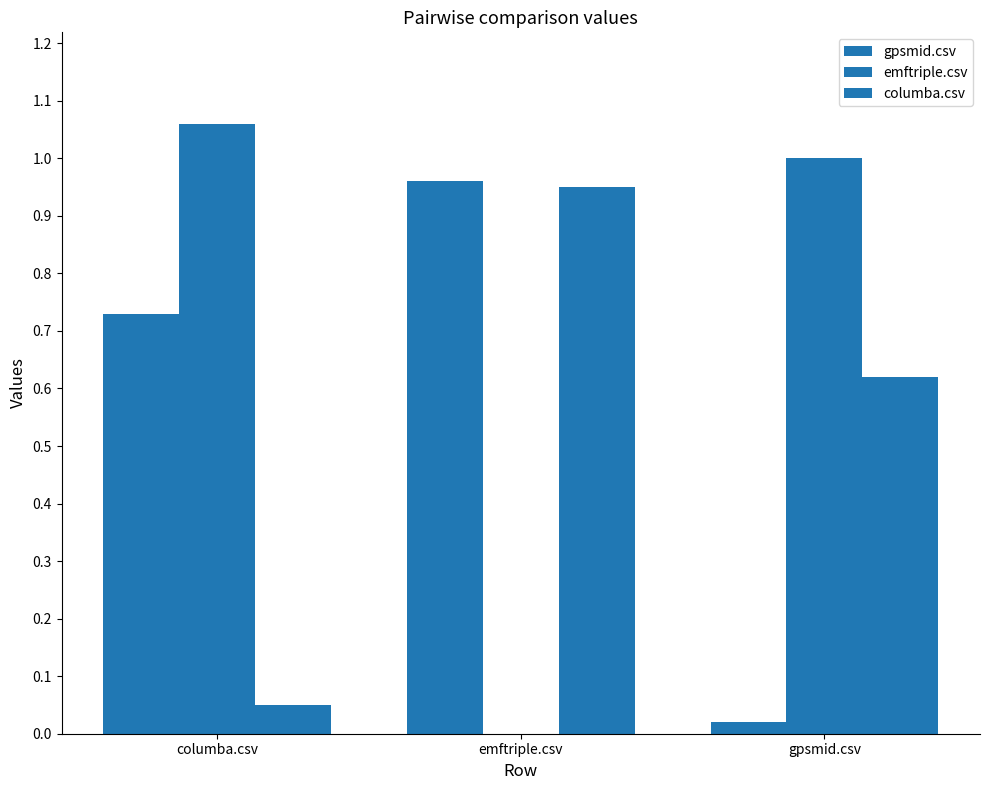

Reading left to right, extract all data points from this chart.

gpsmid.csv: columba.csv=0.7	emftriple.csv=1.0	gpsmid.csv=0.0
emftriple.csv: columba.csv=1.1	emftriple.csv=0.0	gpsmid.csv=1.0
columba.csv: columba.csv=0.1	emftriple.csv=0.9	gpsmid.csv=0.6